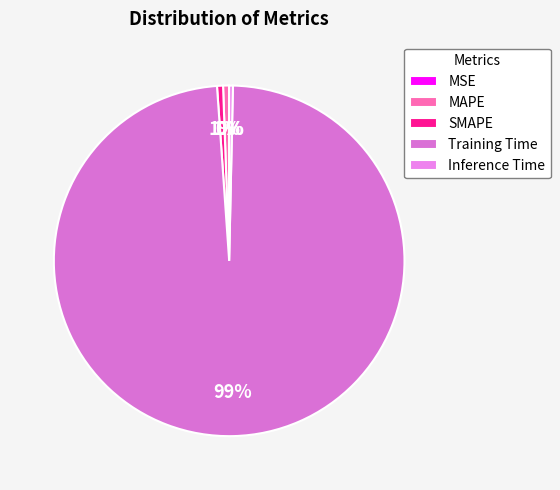

To the nearest percent, what is the average slice percentage?

20%